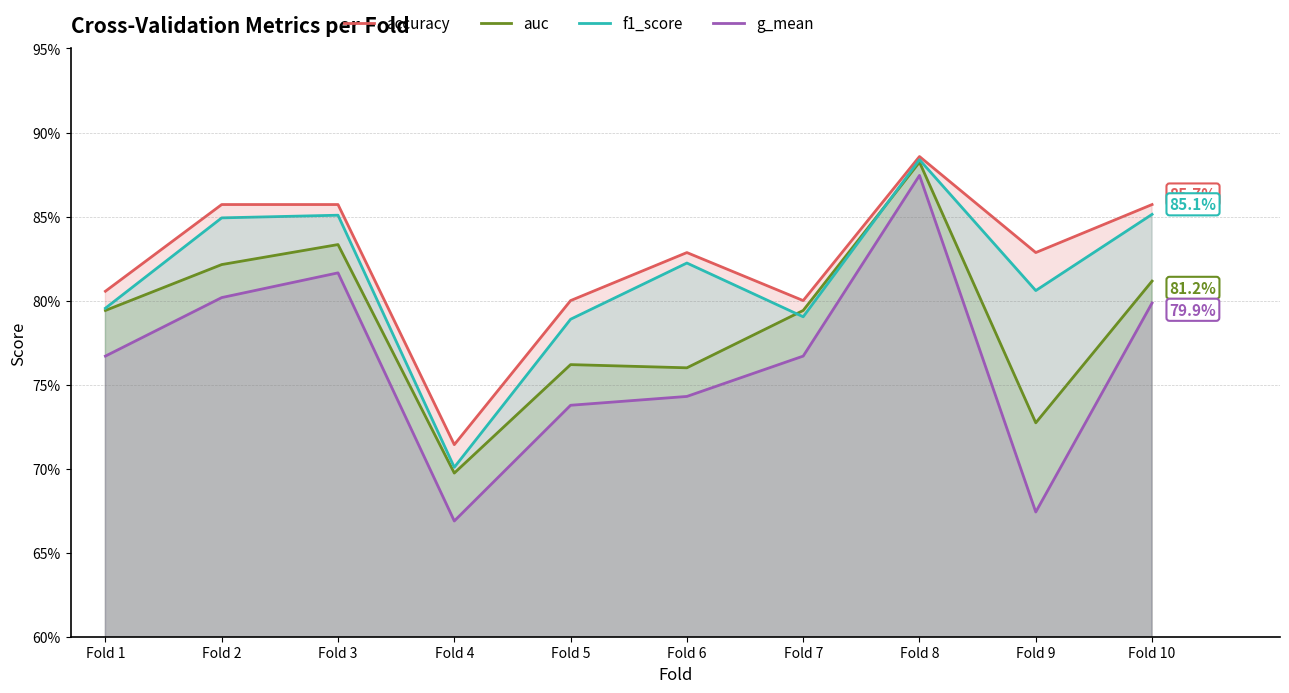

Does the chart display data point markers on the line(s)?

No